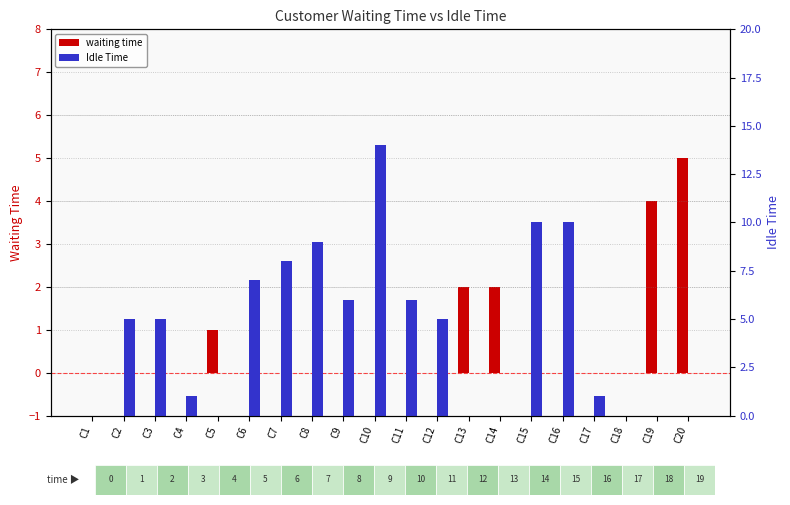

What is the difference between the maximum and second lowest values in the Idle Time series?

14